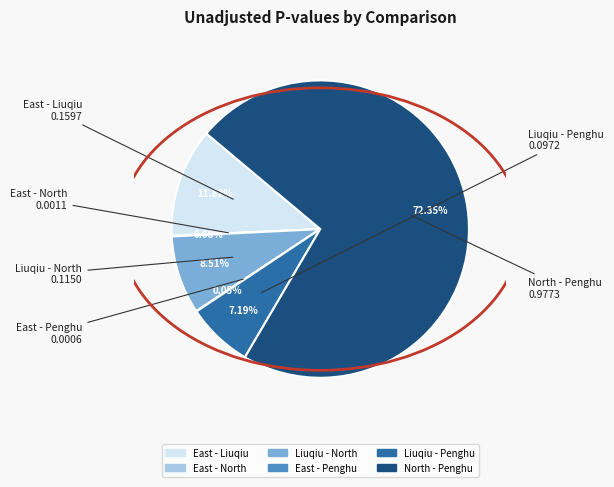

The East - Liuqiu slice represents 12% of the pie. True or false?

True